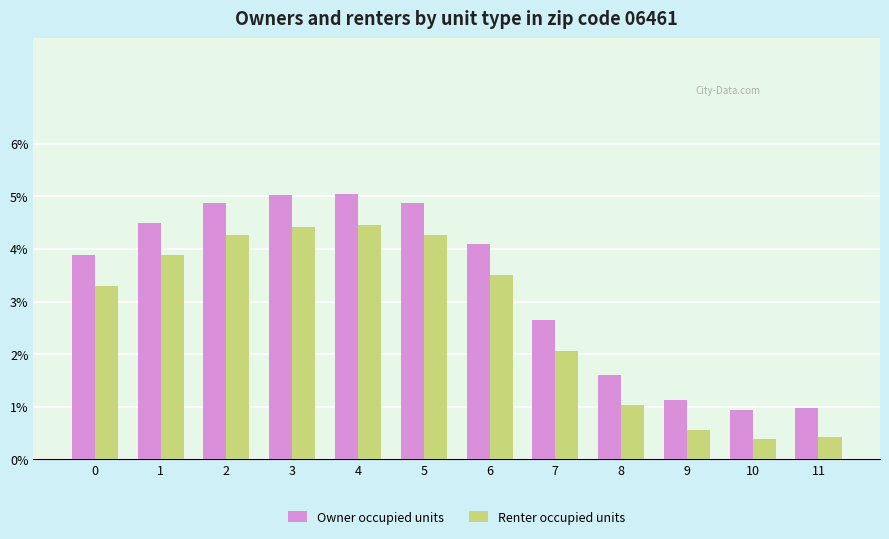

What is the minimum value shown in the chart?

0.4